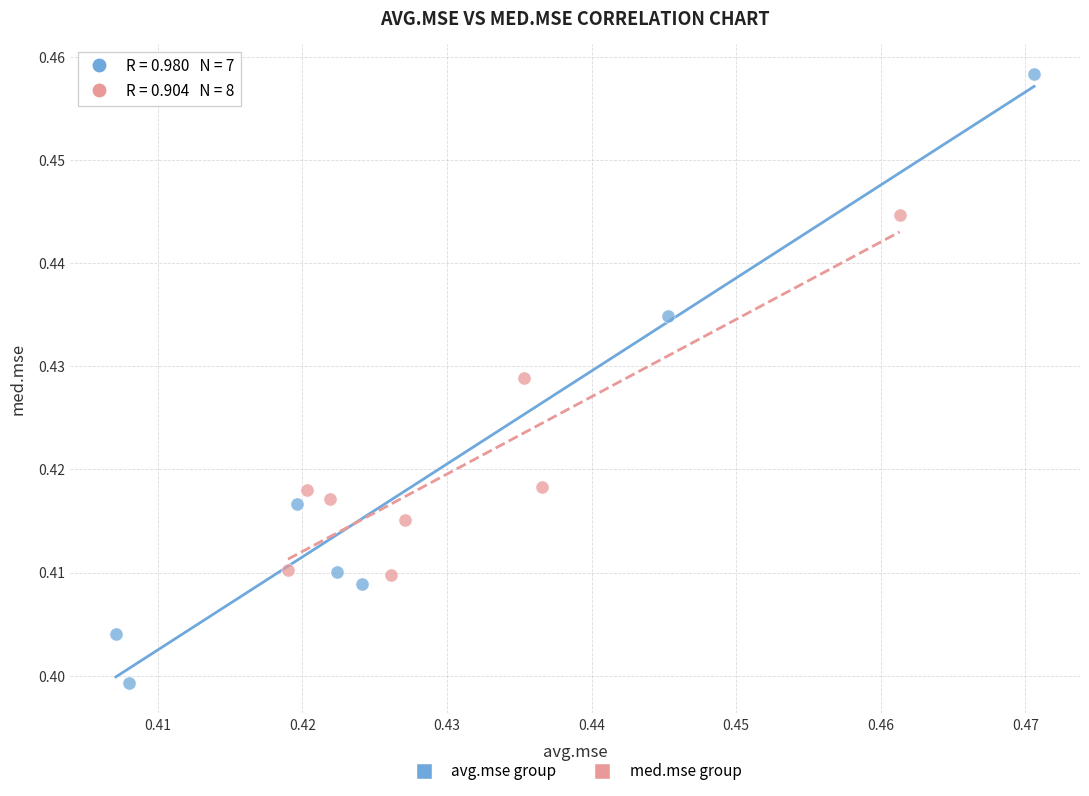

Which series reaches the maximum Y coordinate?

avg.mse group